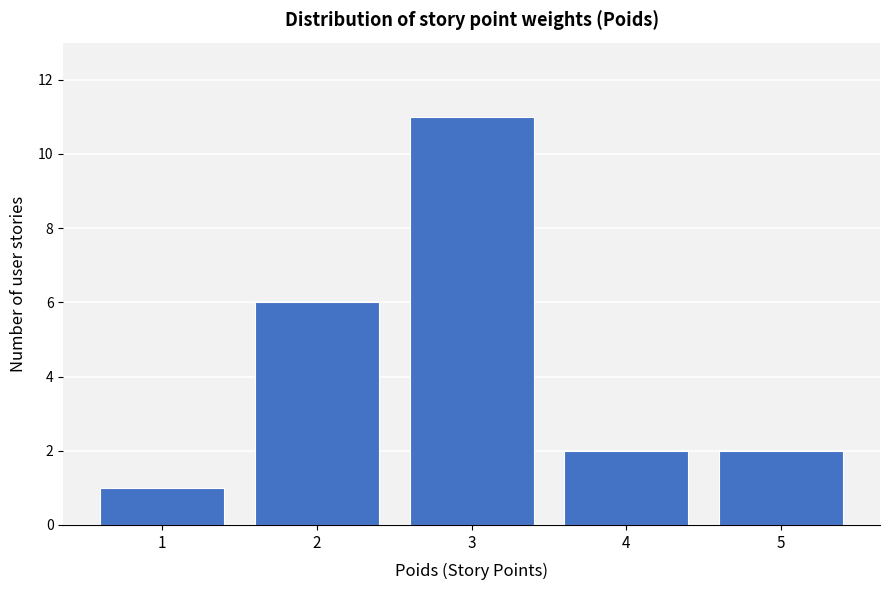

Which range on the x-axis has the tallest bar?

2.5 to 3.5